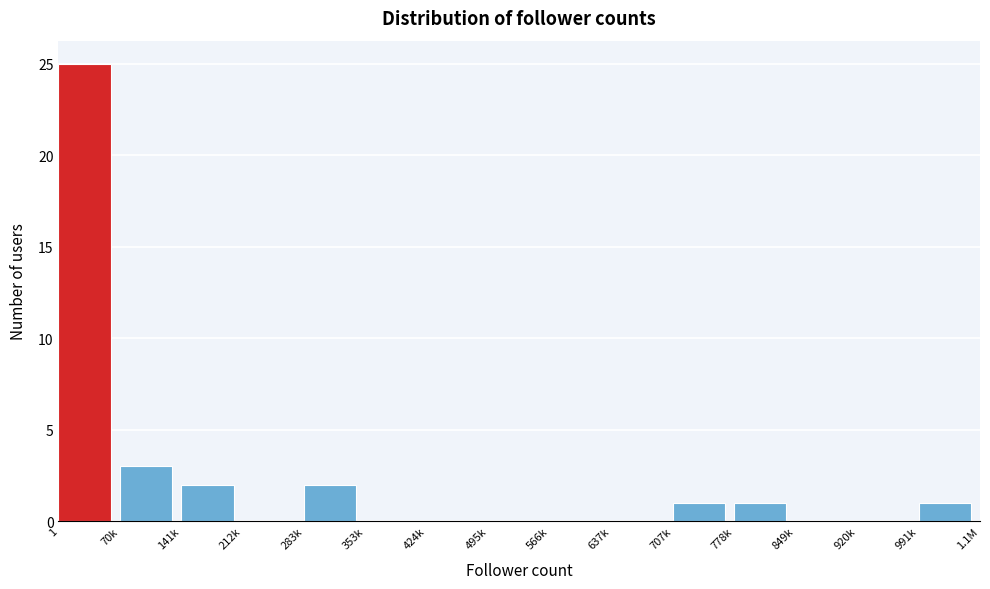

Reading left to right, transcribe all the data shown in this chart.

1=25	70k=3	141k=2	212k=0	283k=2	353k=0	424k=0	495k=0	566k=0	637k=0	707k=1	778k=1	849k=0	920k=0	991k=1